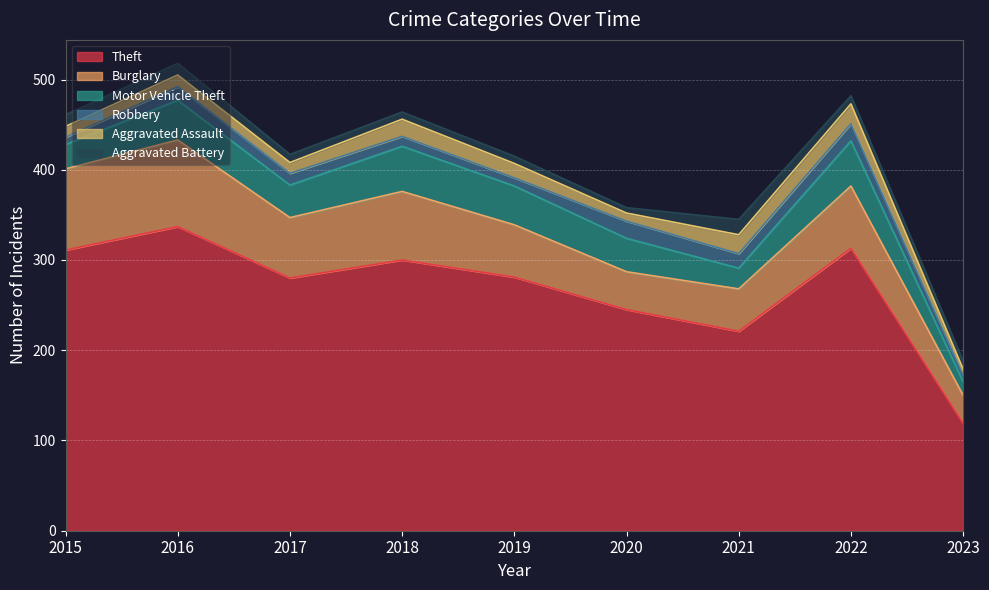

True or false: Burglary and Theft cross at least once.

False